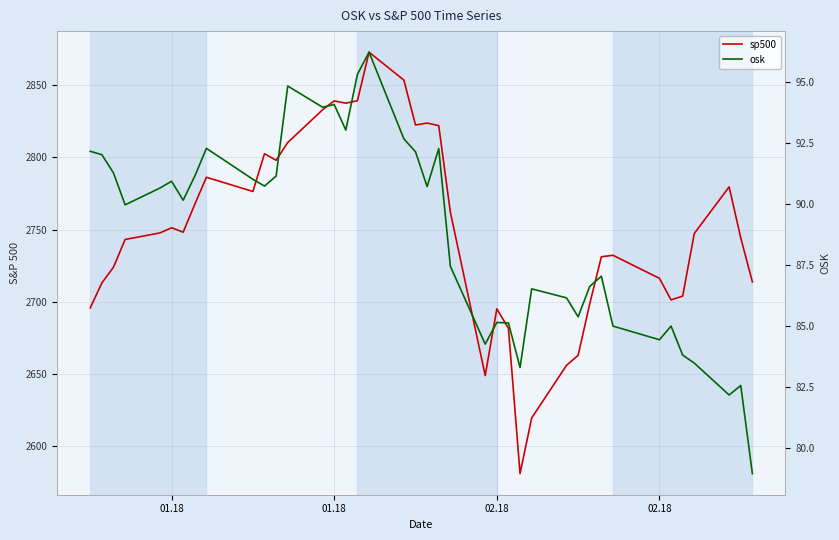

True or false: osk has a value of 58.5 at 25.

False